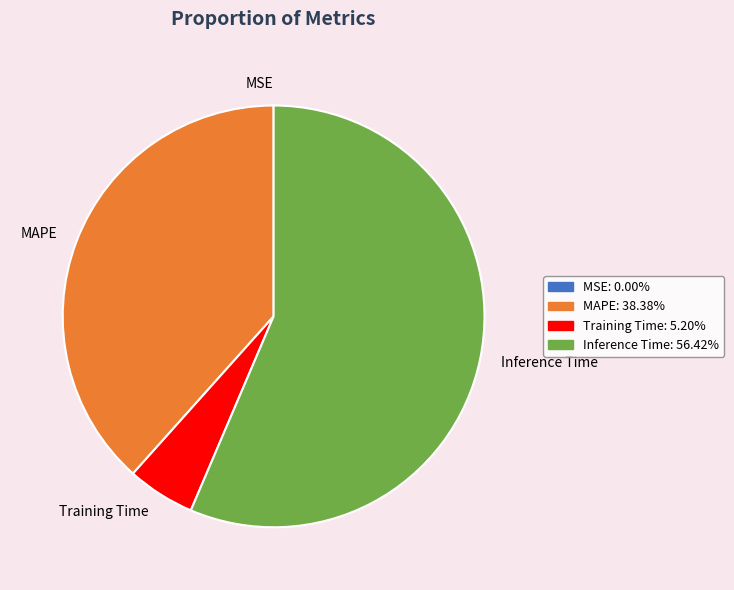

Which has a higher value, Training Time or Inference Time?

Inference Time